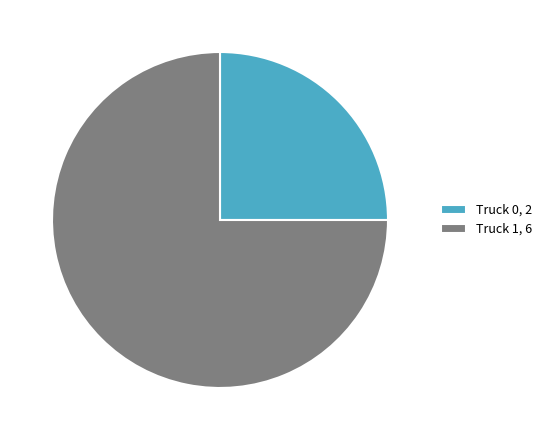

What is the majority slice?

Truck 1